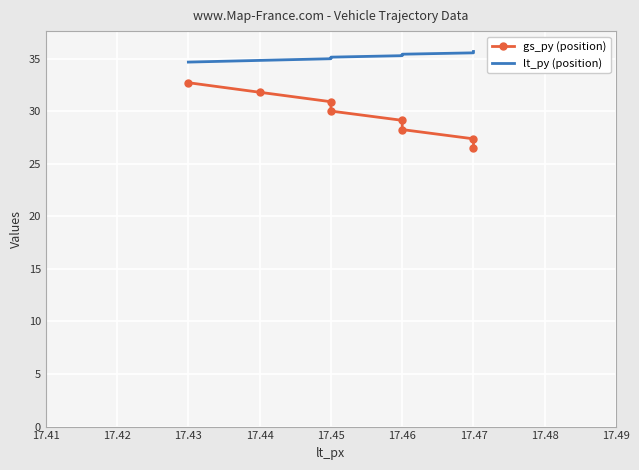

Between 17.42 and 17.41, which is larger?

17.42